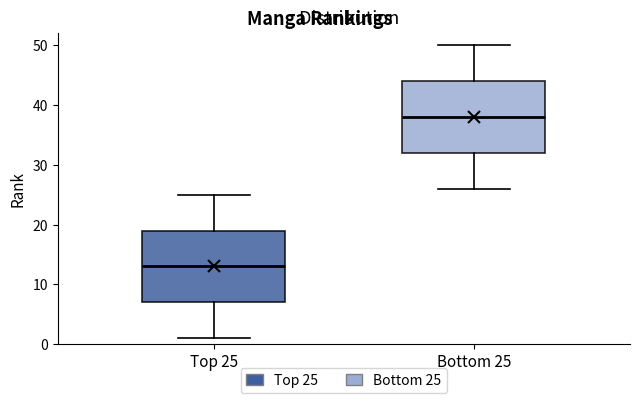

Reading left to right, transcribe this box plot: for each box, give where its median line is, the range the box spans, and where its two whiskers end, as read against the y-axis. The values are not printed on the chart, so give them approximately, as read against the axis.

Top 25: median 13, box 7 to 19, whiskers 1 to 25
Bottom 25: median 38, box 32 to 44, whiskers 26 to 50